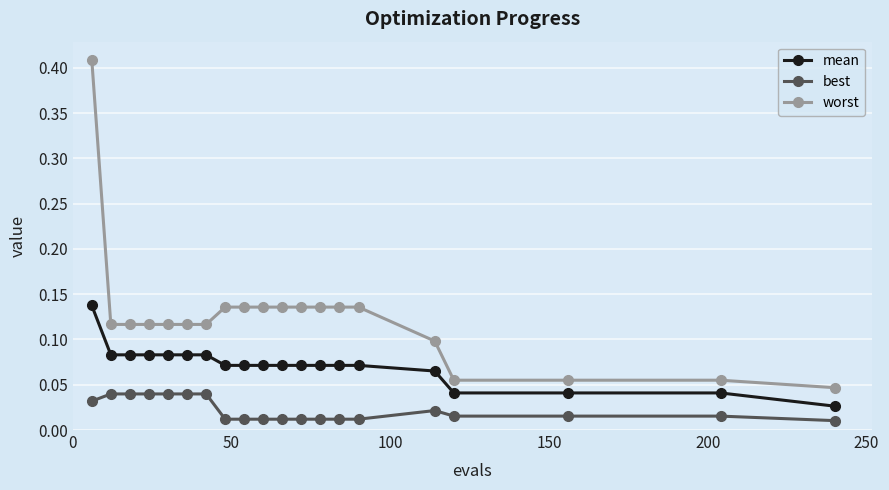

True or false: worst and mean cross at least once.

False